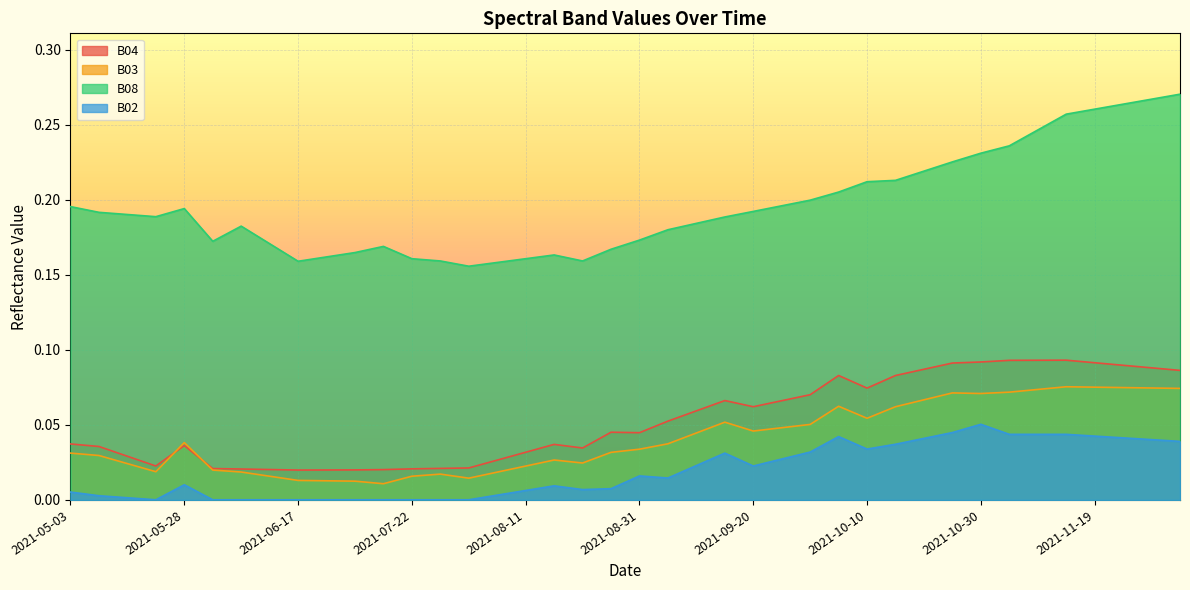

Between 2021-11-04 and 2021-05-18, which is larger?

2021-11-04